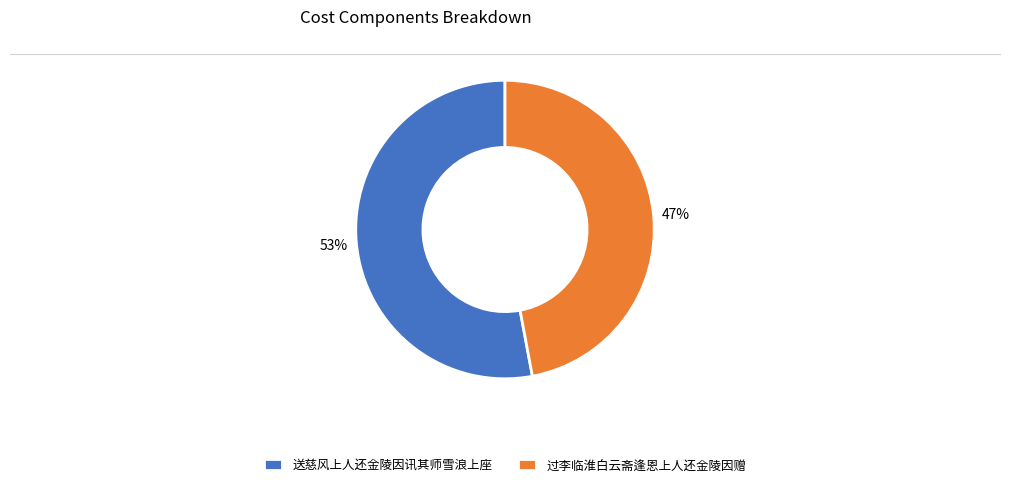

The 送慈风上人还金陵因讯其师雪浪上座 slice represents 65% of the pie. True or false?

False